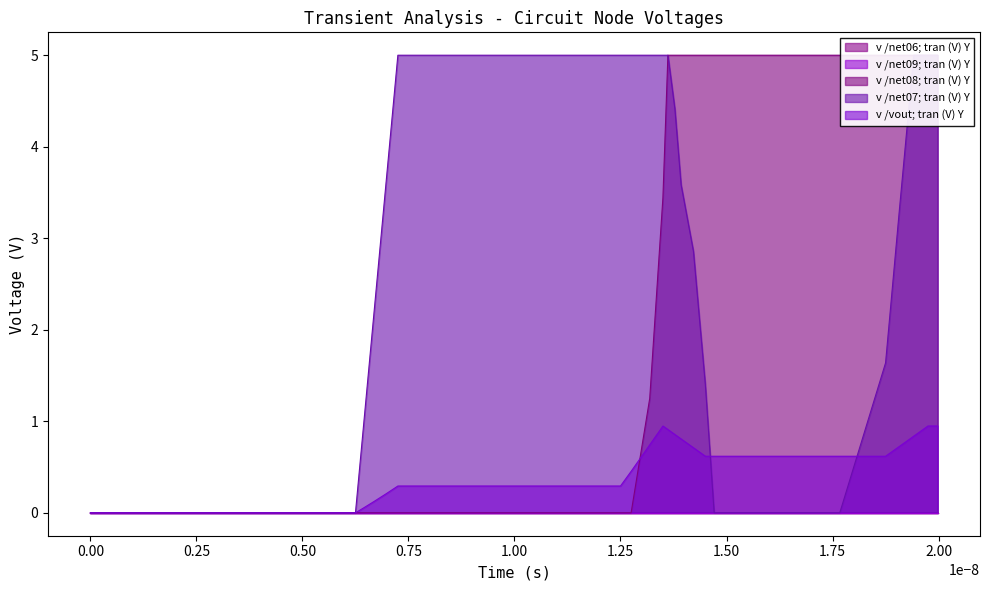

How many times do v /vout; tran (V) Y and v /net08; tran (V) Y cross each other?

1